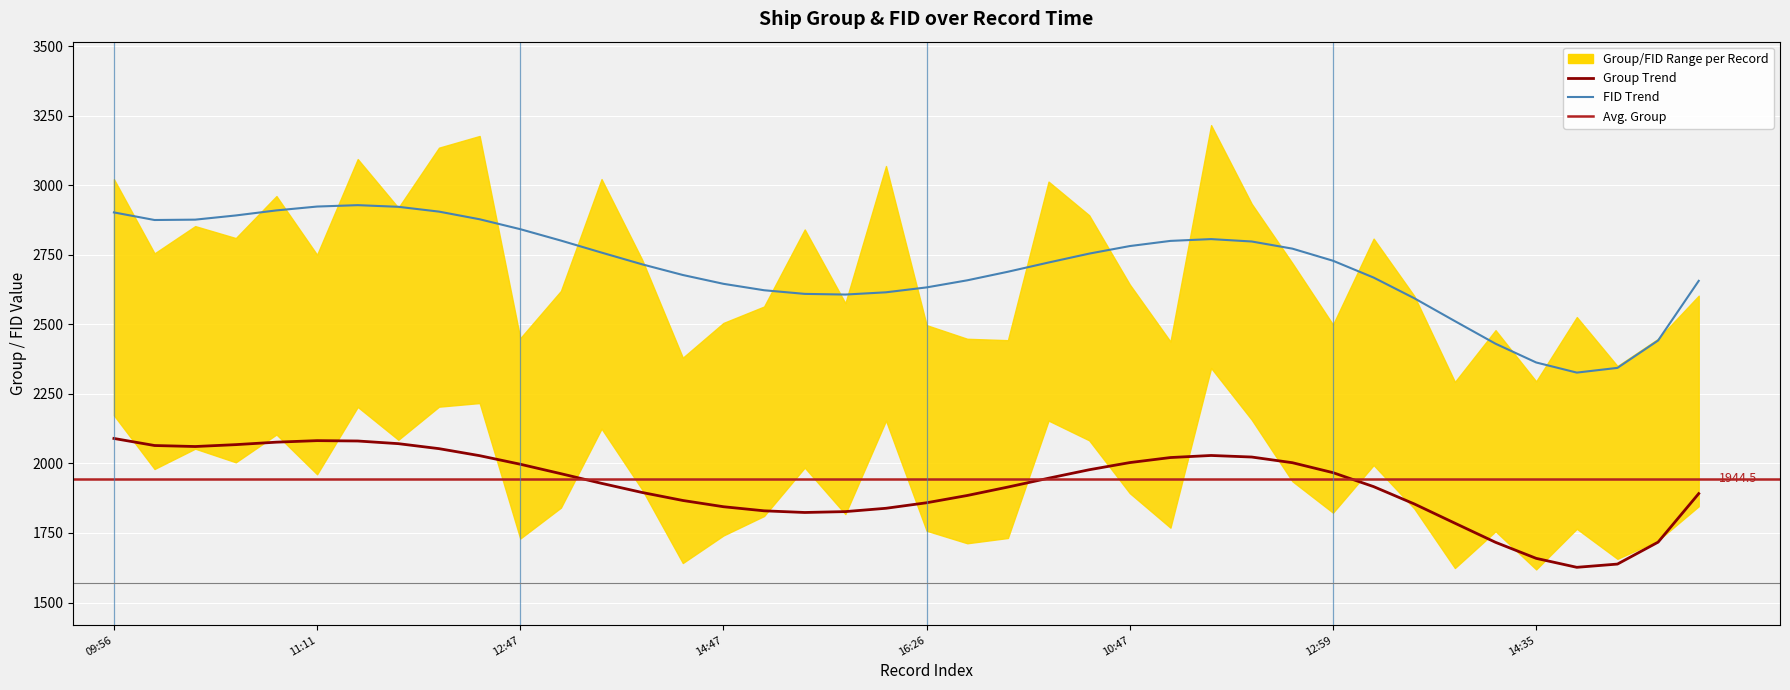

Between 15:02 and 13:47, which series saw the biggest shift?

fid